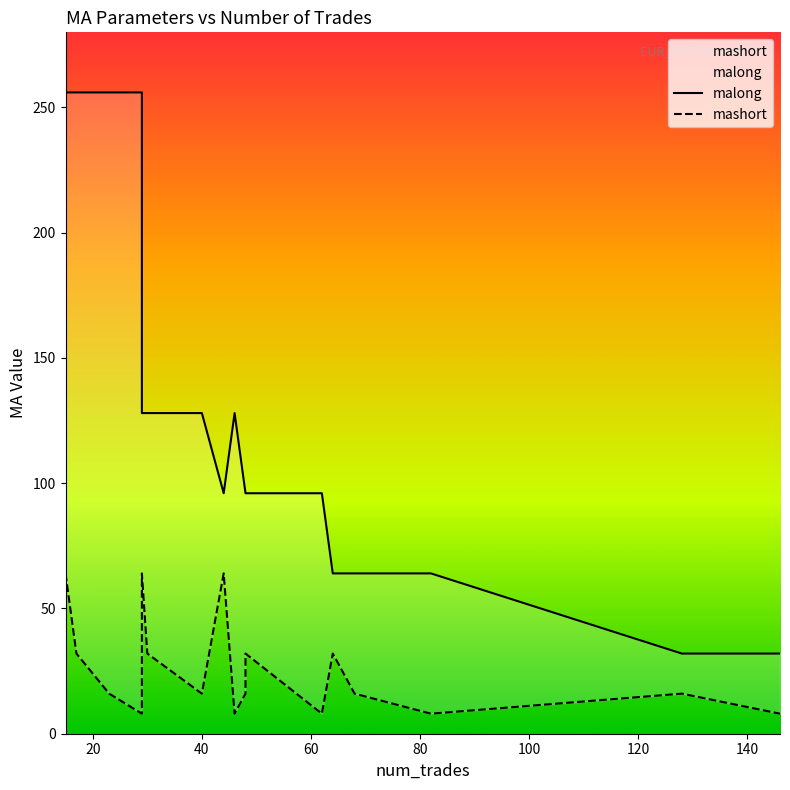

Which series has the largest range (max minus min)?

malong